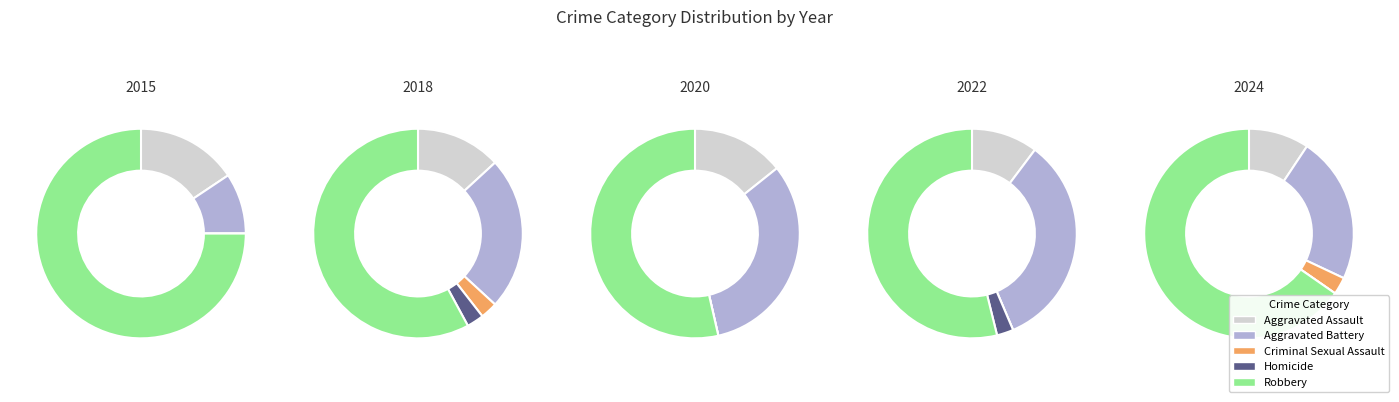

How many segments does this pie chart have?

5